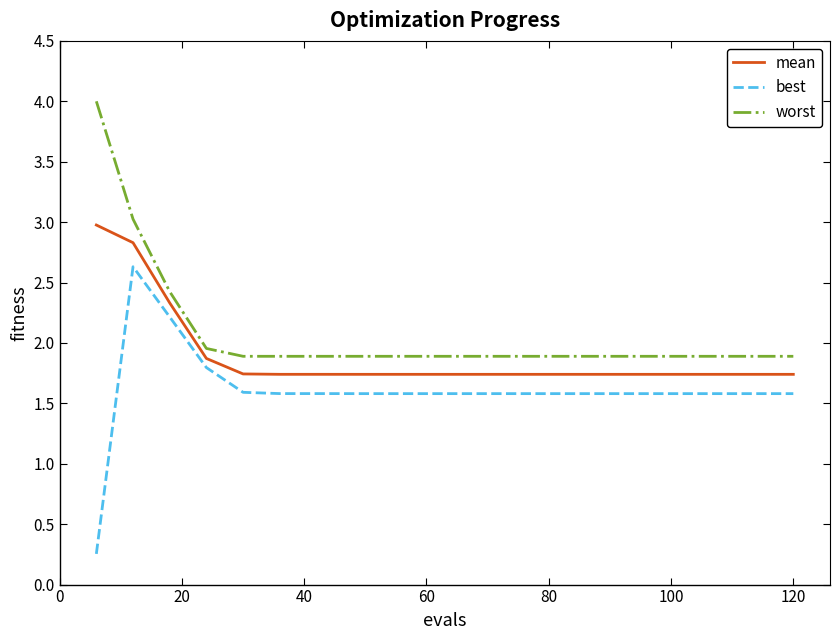

True or false: best has more than 0 points higher than both neighbors.

True